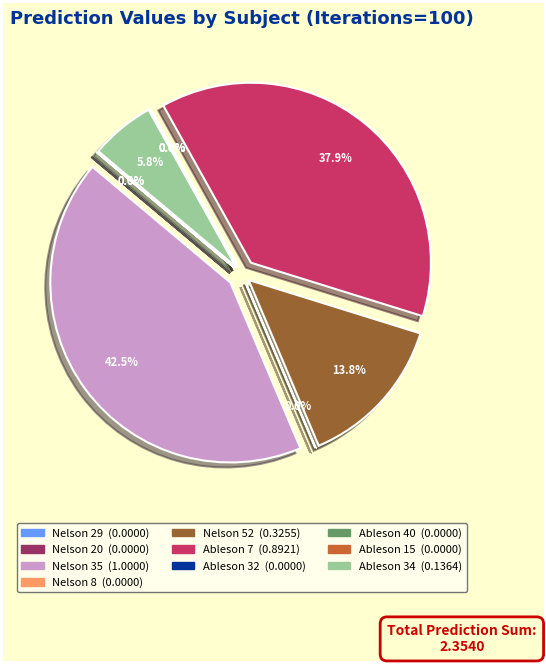

Which category has the smallest portion of the pie?

Nelson 8